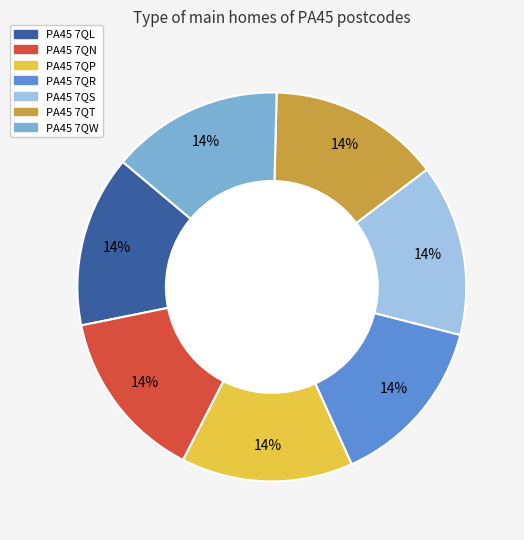

Approximately how many times larger is the value at PA45 7QS compared to PA45 7QT?

1.0